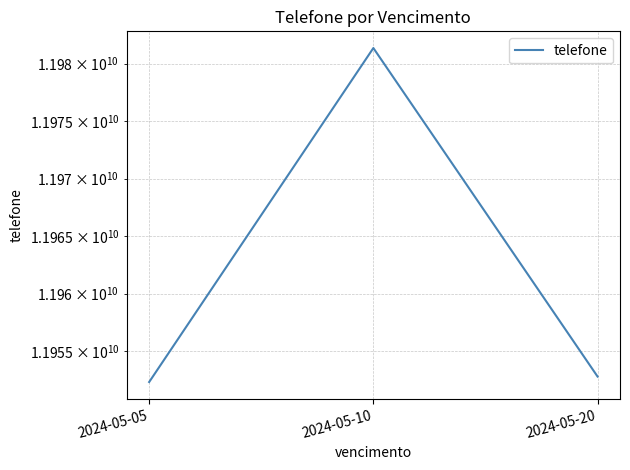

Reading left to right, transcribe all the data shown in this chart.

11952317638	11981354809	11952790694